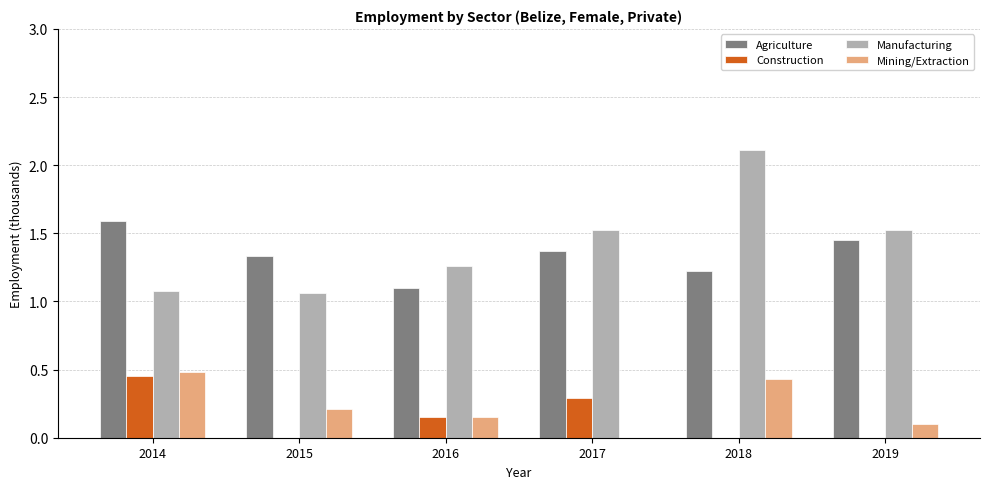

Is it true that Construction equals -0.2 at 2015?

False